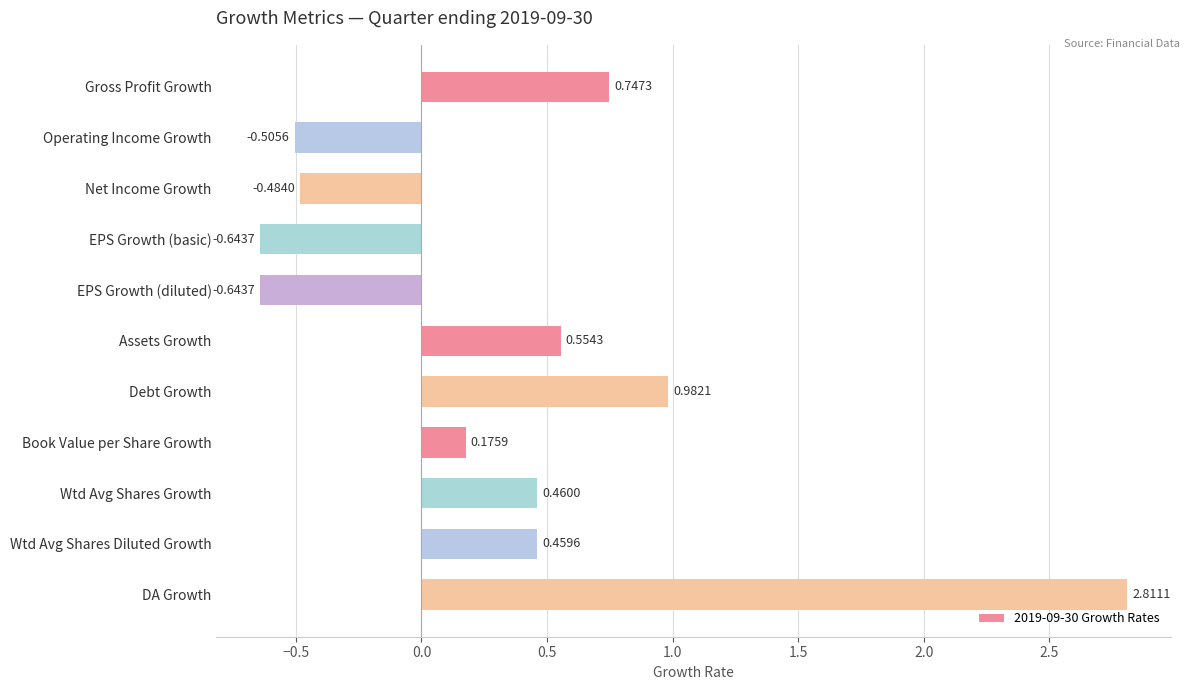

Are the bars horizontal?

Yes